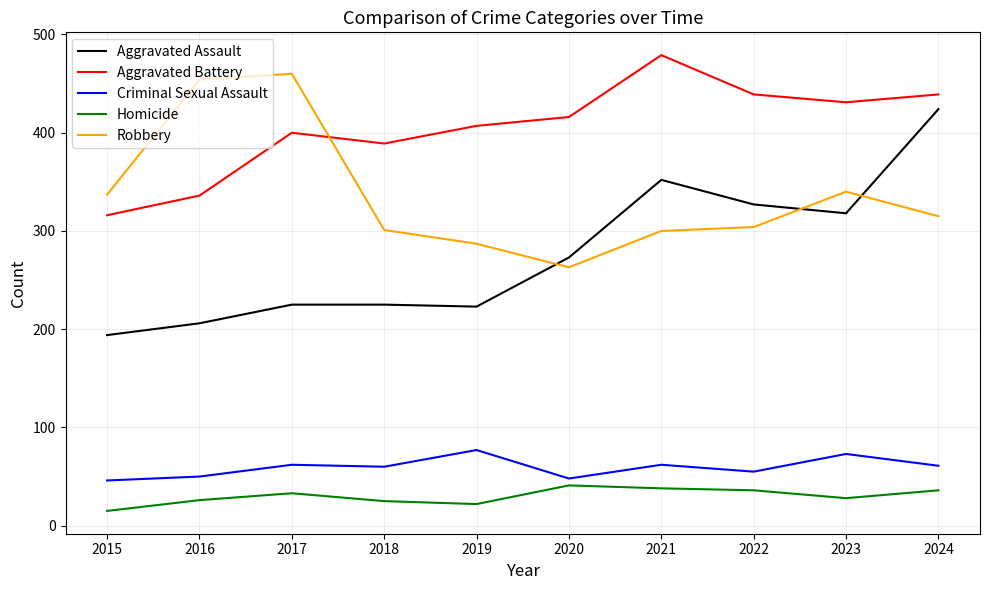

What is the maximum value for Robbery?

460